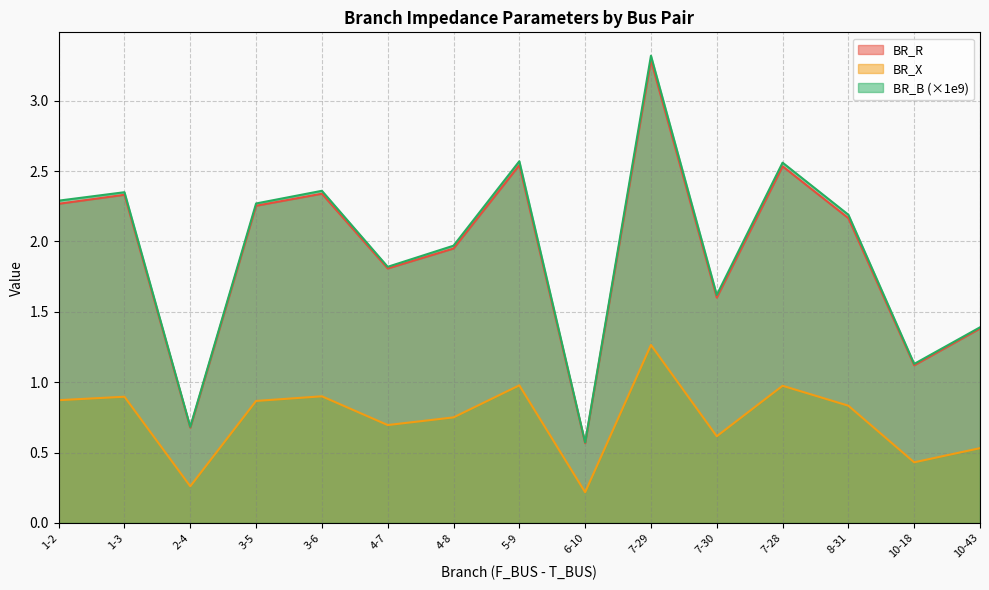

At which category does BR_B reach its first local peak?

1-3